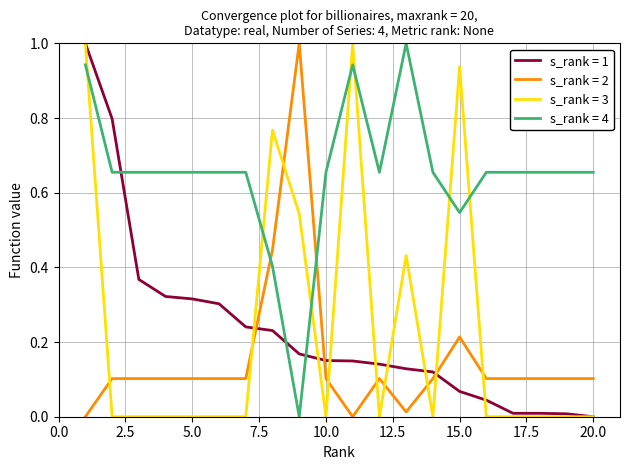

Is this an area chart (filled region under the line)?

No